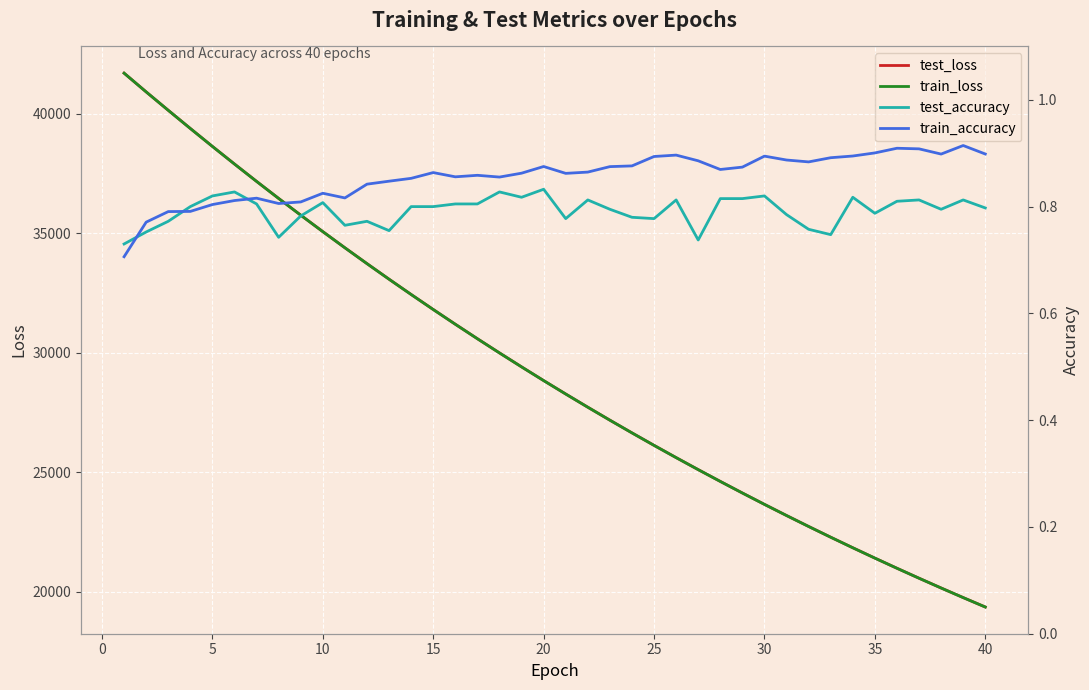

What is the average value of the train_loss series?

29252.6